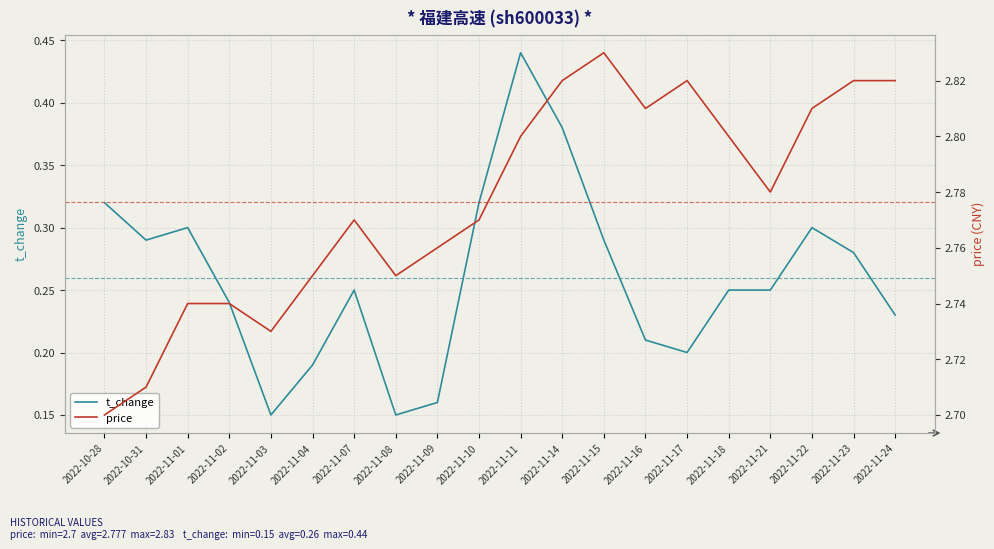

Which category has the lowest value across all series?

2022-11-03